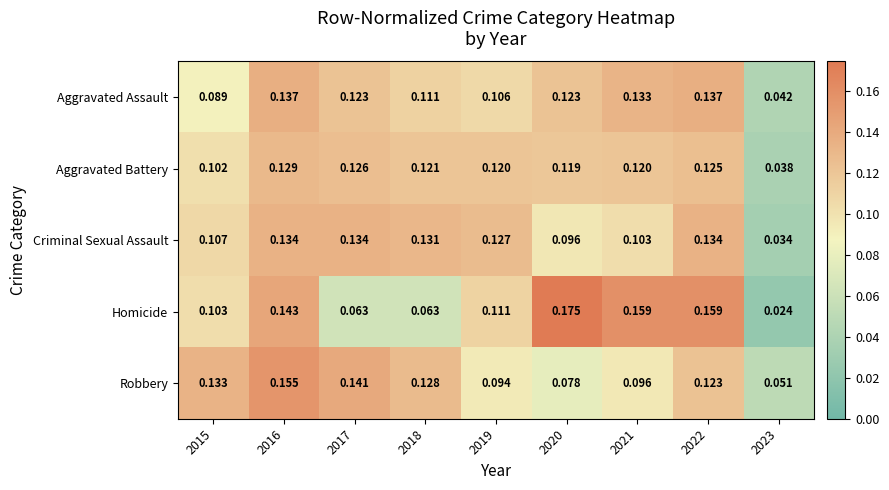

Which series has the largest total across all categories?

Aggravated Assault